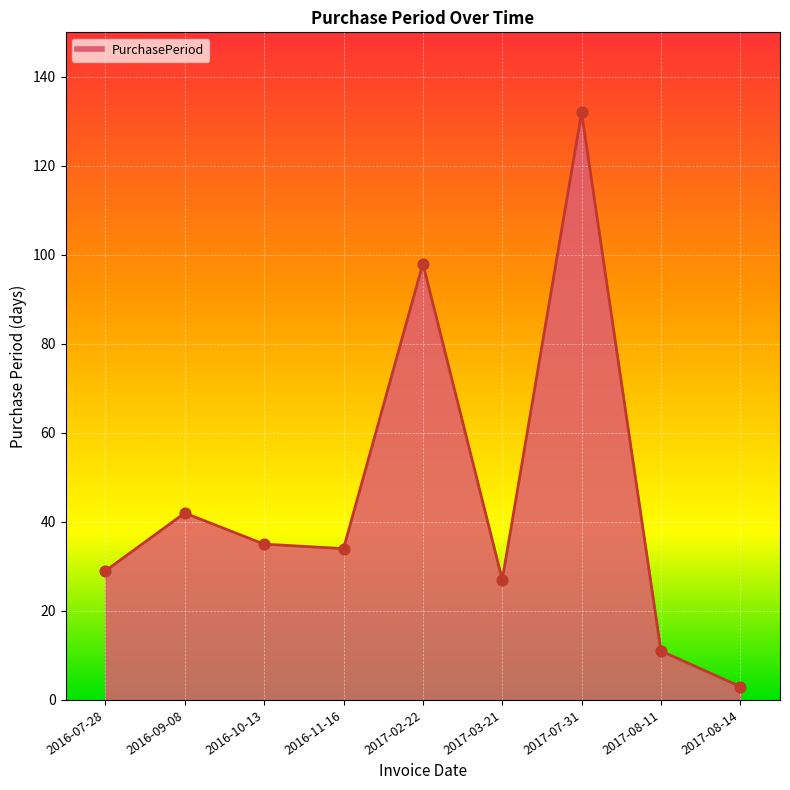

What is the change in value from 2017-02-22 to 2017-03-21?

-71